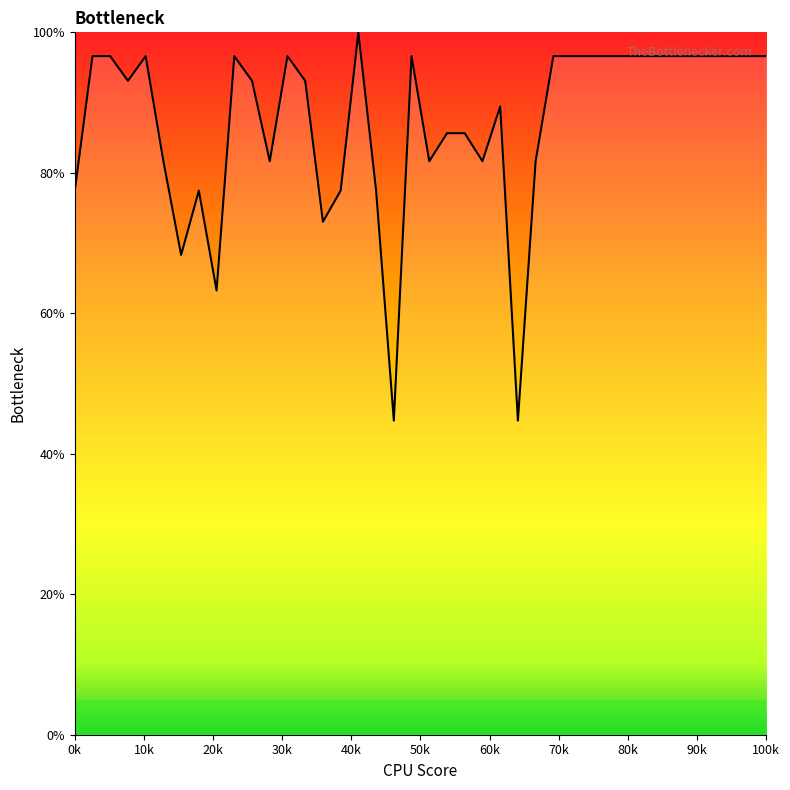

What is the difference between the maximum and minimum values?

55.3